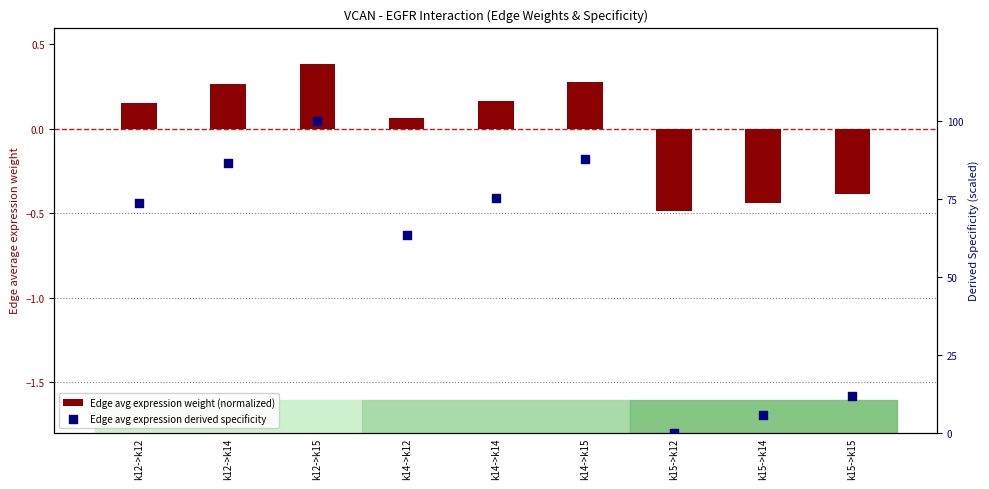

Which series has the largest total across all categories?

Edge avg expression derived specificity